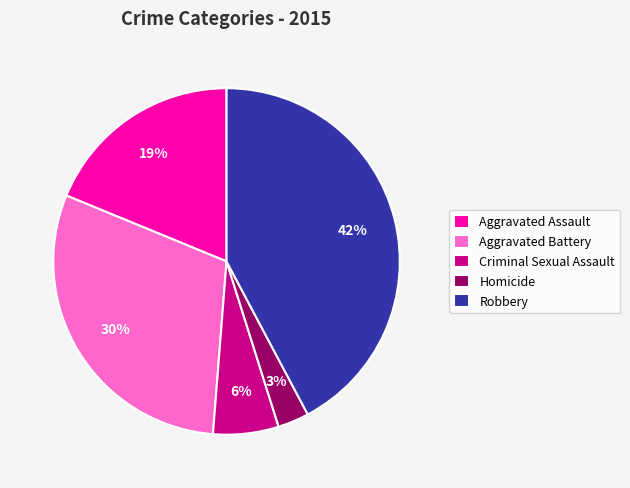

Rank the categories by value from highest to lowest.

Robbery, Aggravated Battery, Aggravated Assault, Criminal Sexual Assault, Homicide